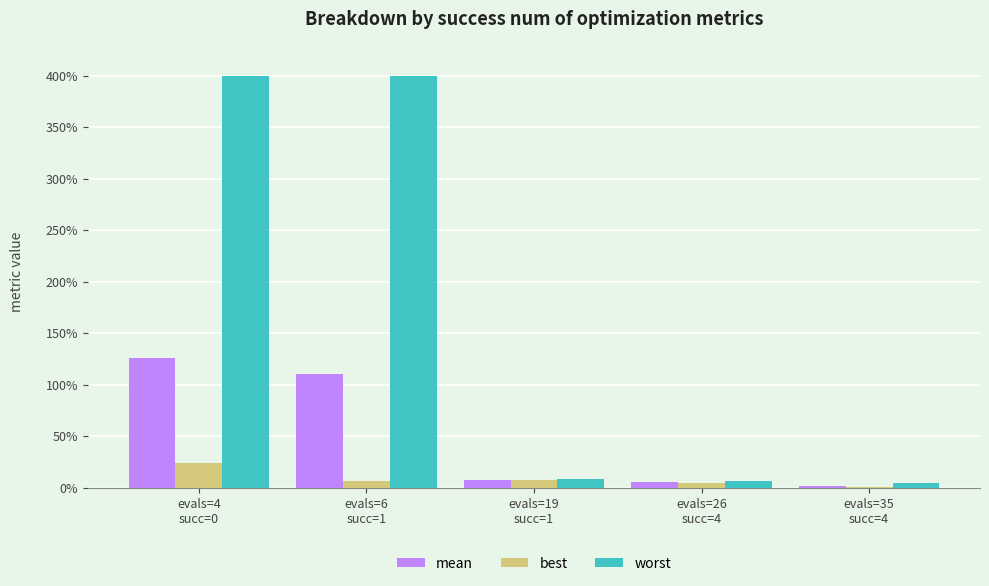

Which series has the widest spread of values?

worst